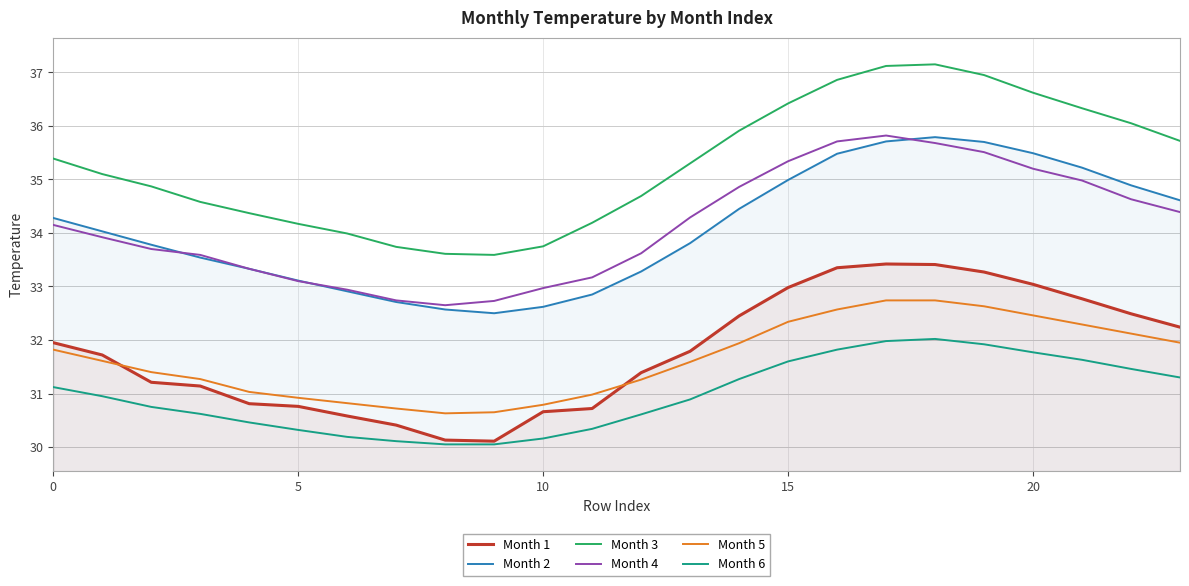

What is the minimum value for Month 4?

32.6